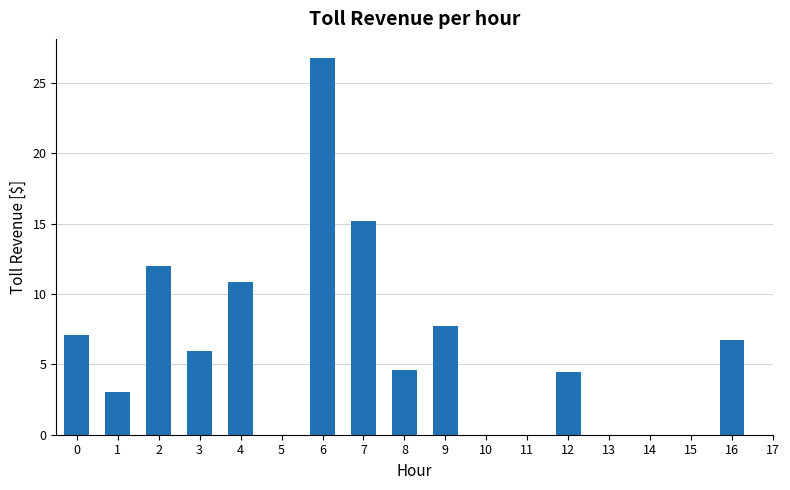

How many bars are there in total?

11